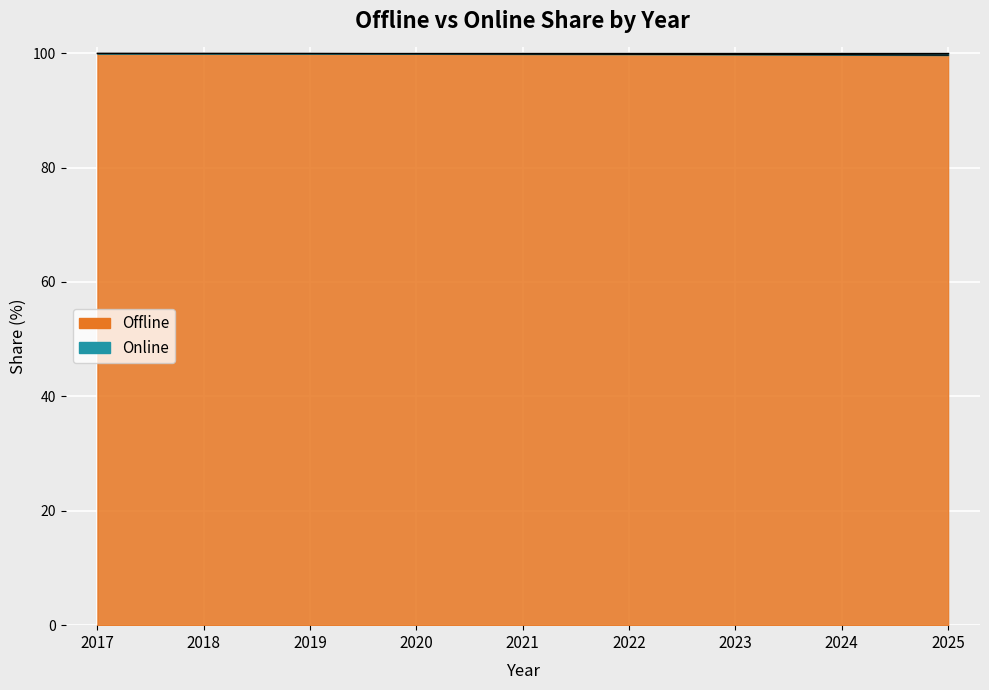

Between 2024 and 2019, which is larger?

2019